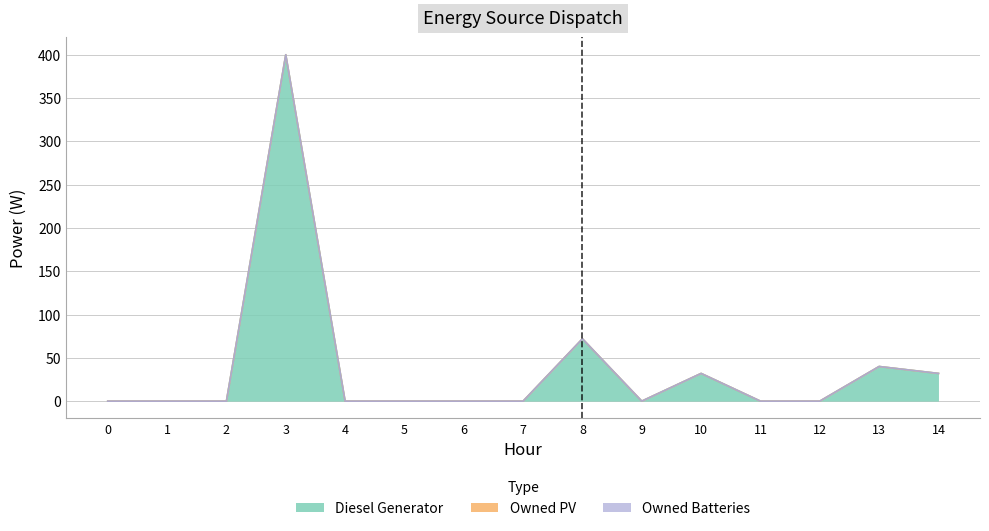

What are all the series names shown in the legend?

Diesel Generator, Owned PV, Owned Batteries